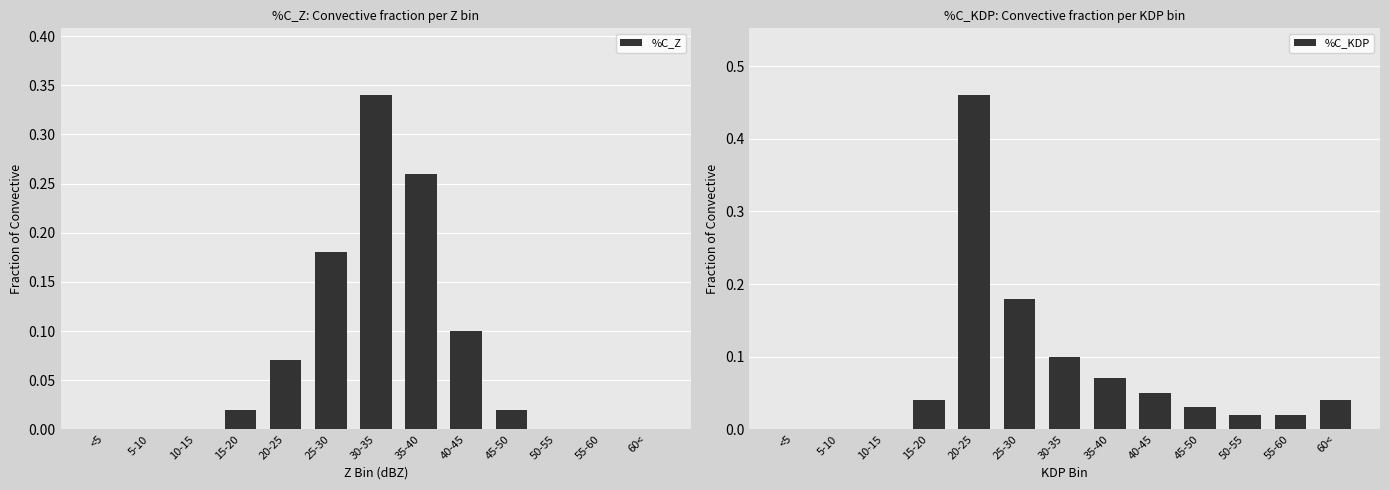

What value does the %C_KDP series have at 35-40?

0.1